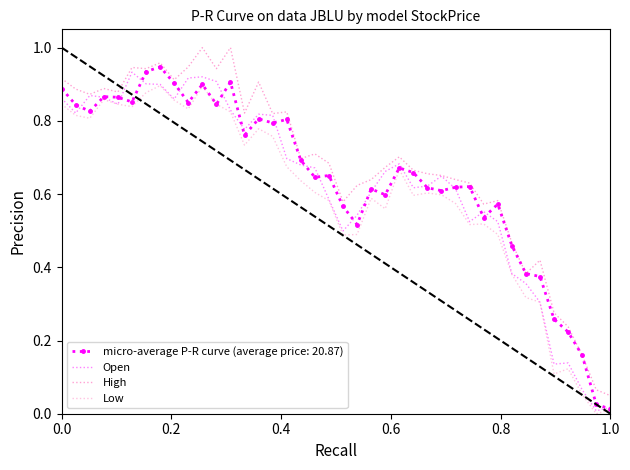

True or false: Low and High intersect in this chart.

False